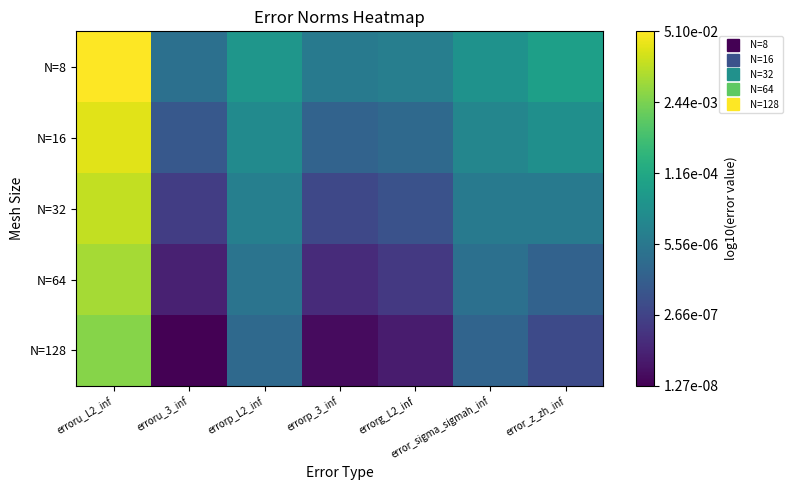

What is the minimum value shown in the chart?

-7.9